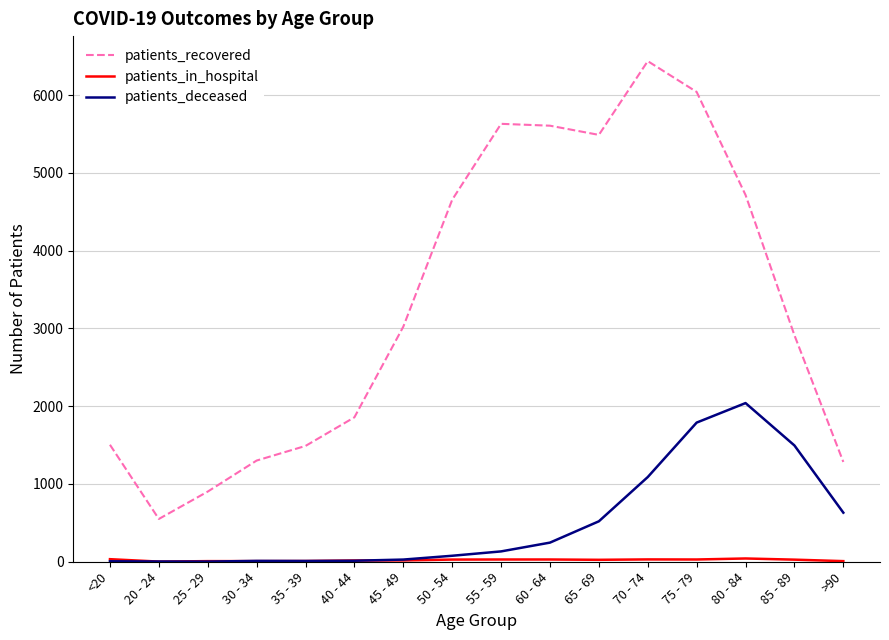

Is this an area chart (filled region under the line)?

No